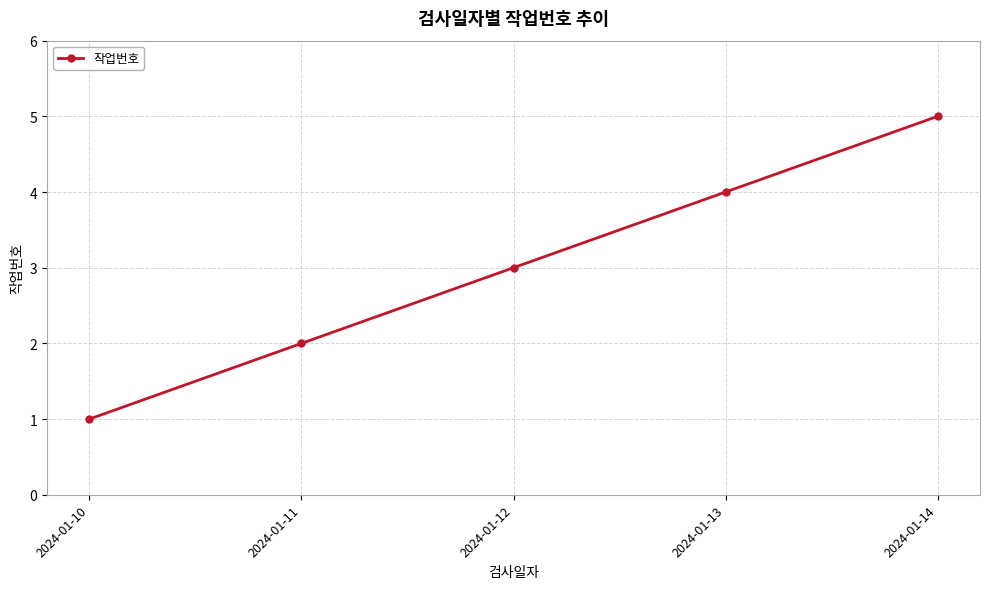

True or false: the data shows 1 at 2024-01-10.

True